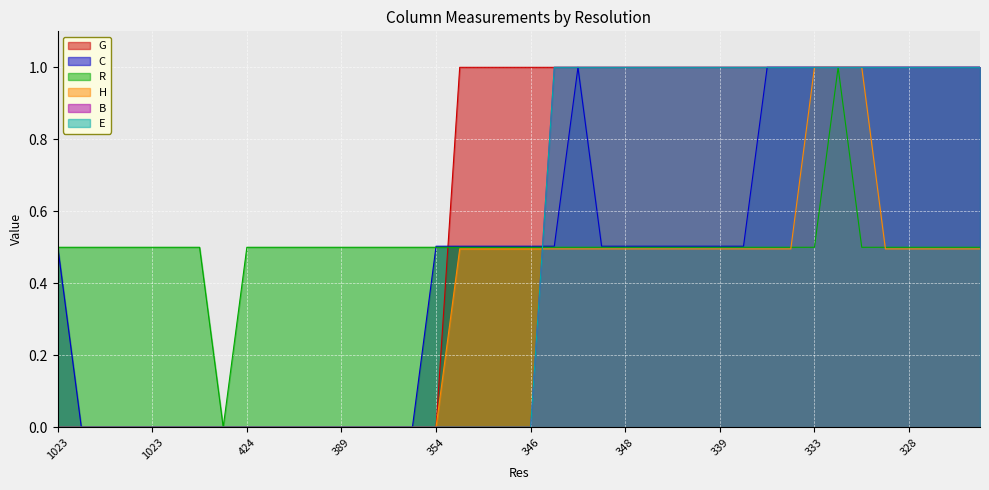

How many data points in G are above 0?

23